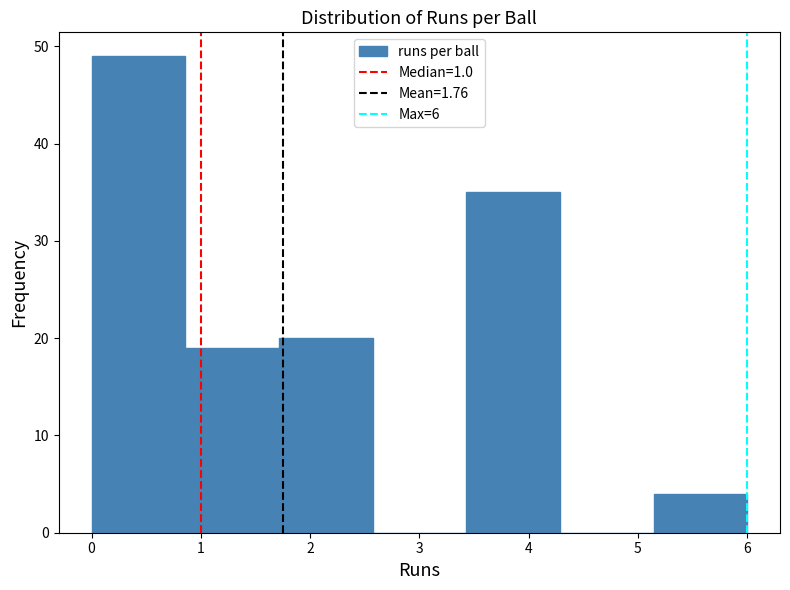

Over which range of the x-axis is the bar tallest?

0.0 to 0.9